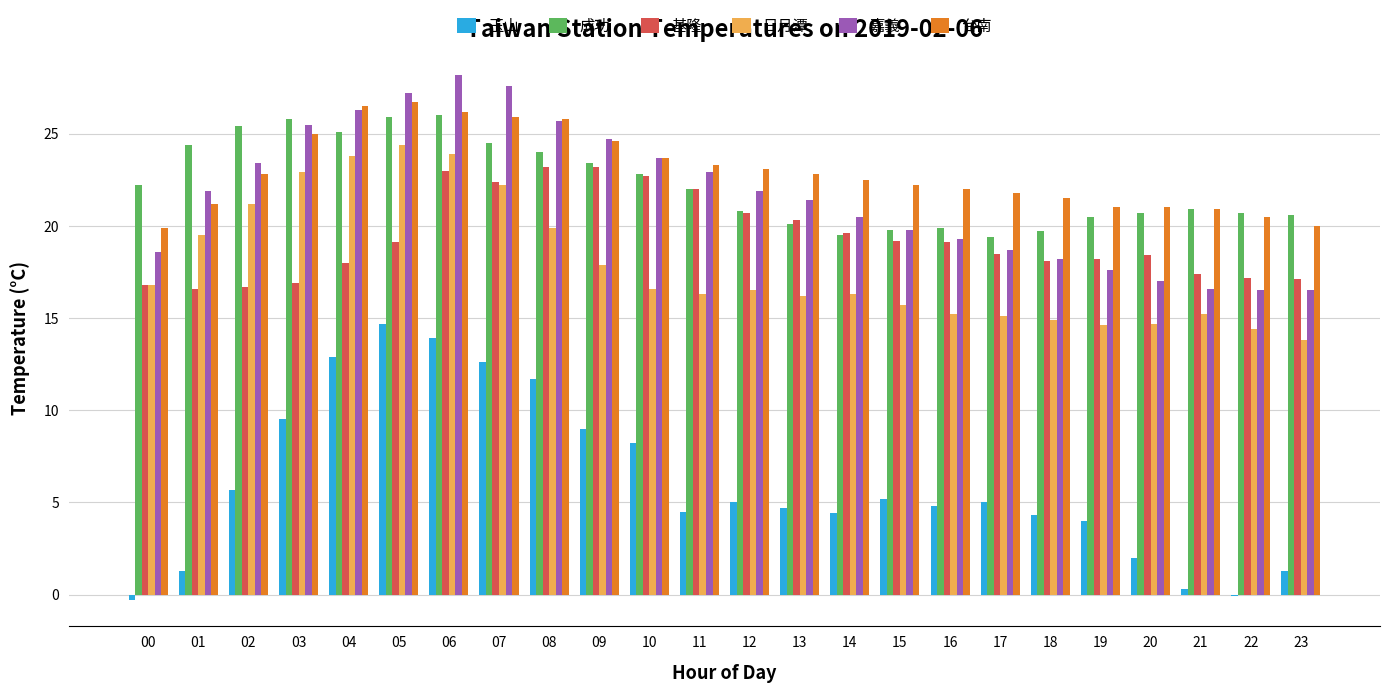

Is the value of 嘉義 at 03 greater than the value of 成功 at 09?

Yes